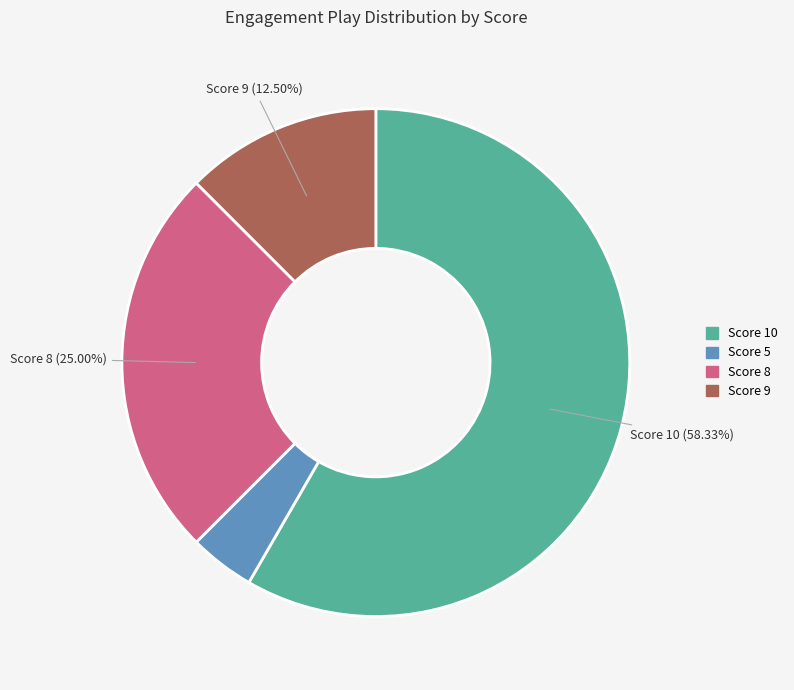

Approximately how many times larger is the value at Score 10 compared to Score 5?

14.0